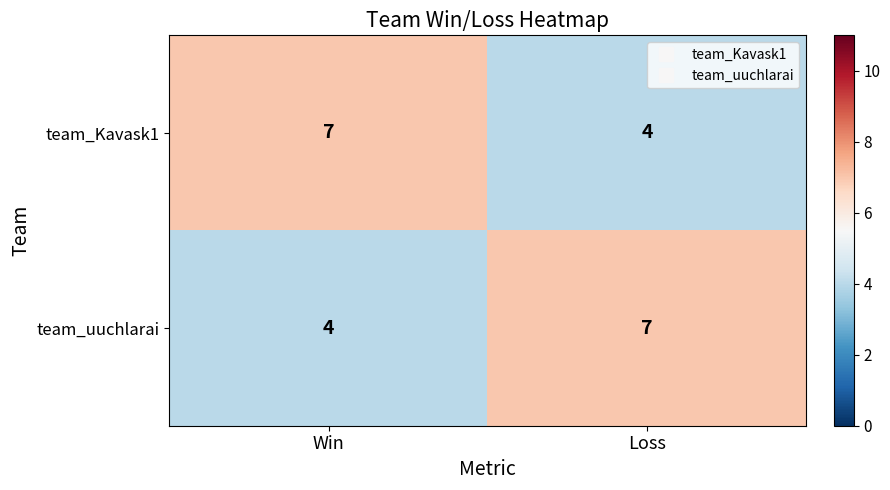

At which label is team_Kavask1 closest to 5?

Loss